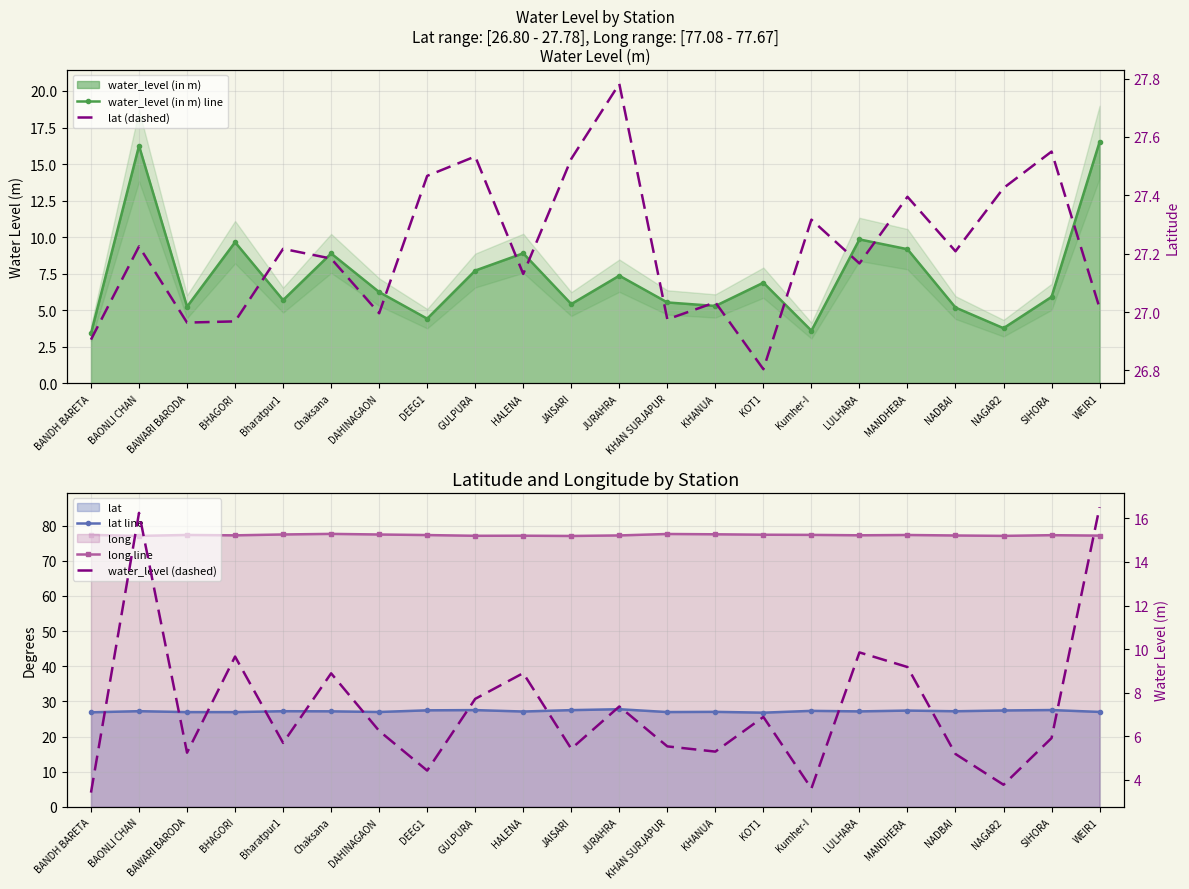

Rank the categories by water_level (dashed) value from lowest to highest.

BANDH BARETA, Kumher-I, NAGAR2, DEEG1, NADBAI, BAWARI BARODA, KHANUA, JAISARI, KHAN SURJAPUR, Bharatpur1, SIHORA, DAHINAGAON, KOT1, JURAHRA, GULPURA, Chaksana, HALENA, MANDHERA, BHAGORI, LULHARA, BAONLI CHAN, WEIR1